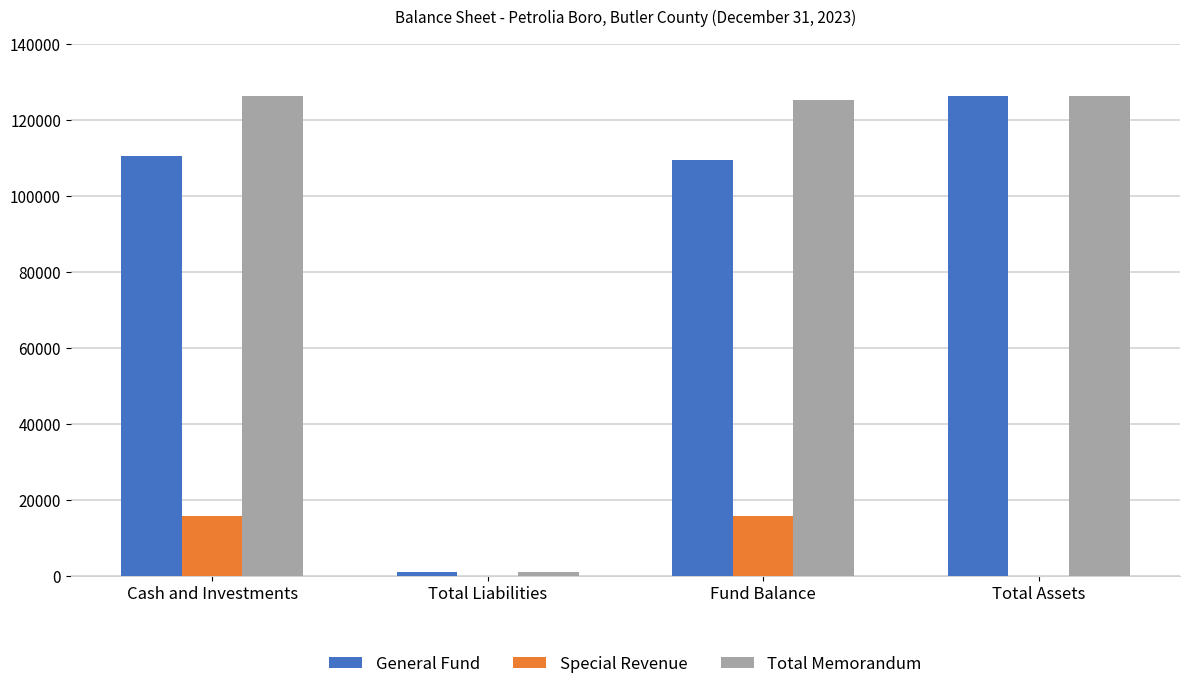

What is the sum of all Total Memorandum values?

378948